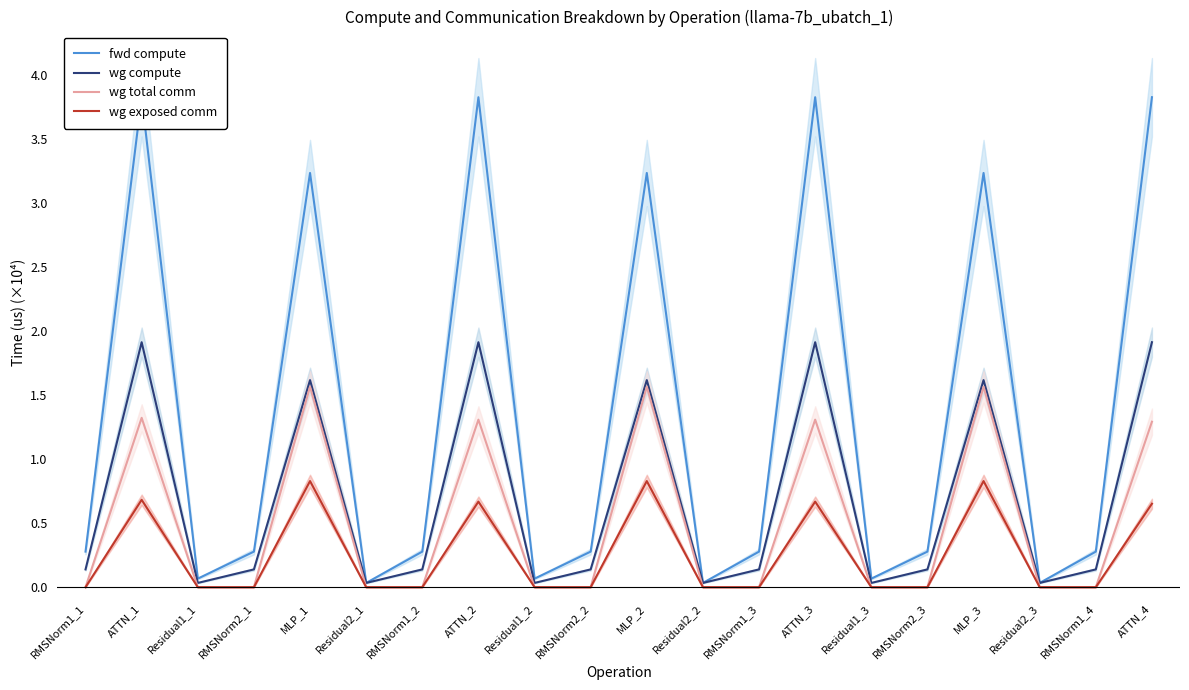

List the series in order of their overall mean, highest first.

fwd compute, wg compute, wg total comm, wg exposed comm